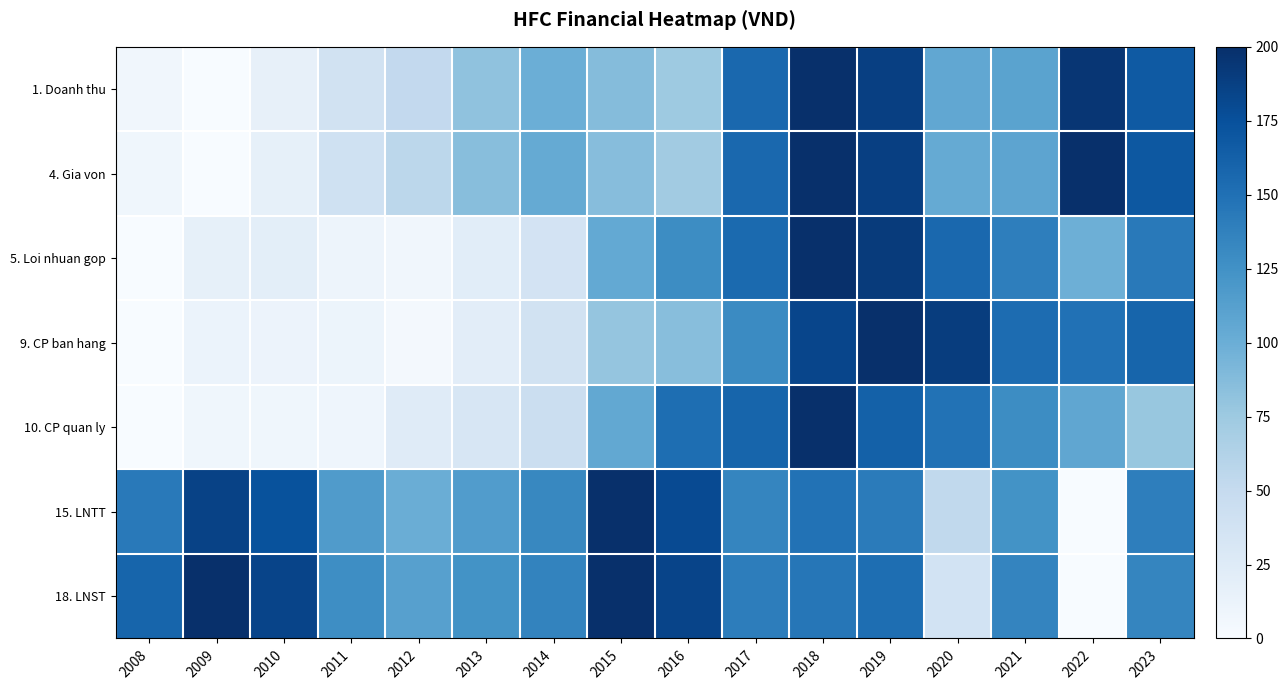

Rank the series by their maximum value, from highest to lowest.

1. Doanh thu, 4. Gia von, 5. Loi nhuan gop, 9. CP ban hang, 10. CP quan ly, 15. LNTT, 18. LNST